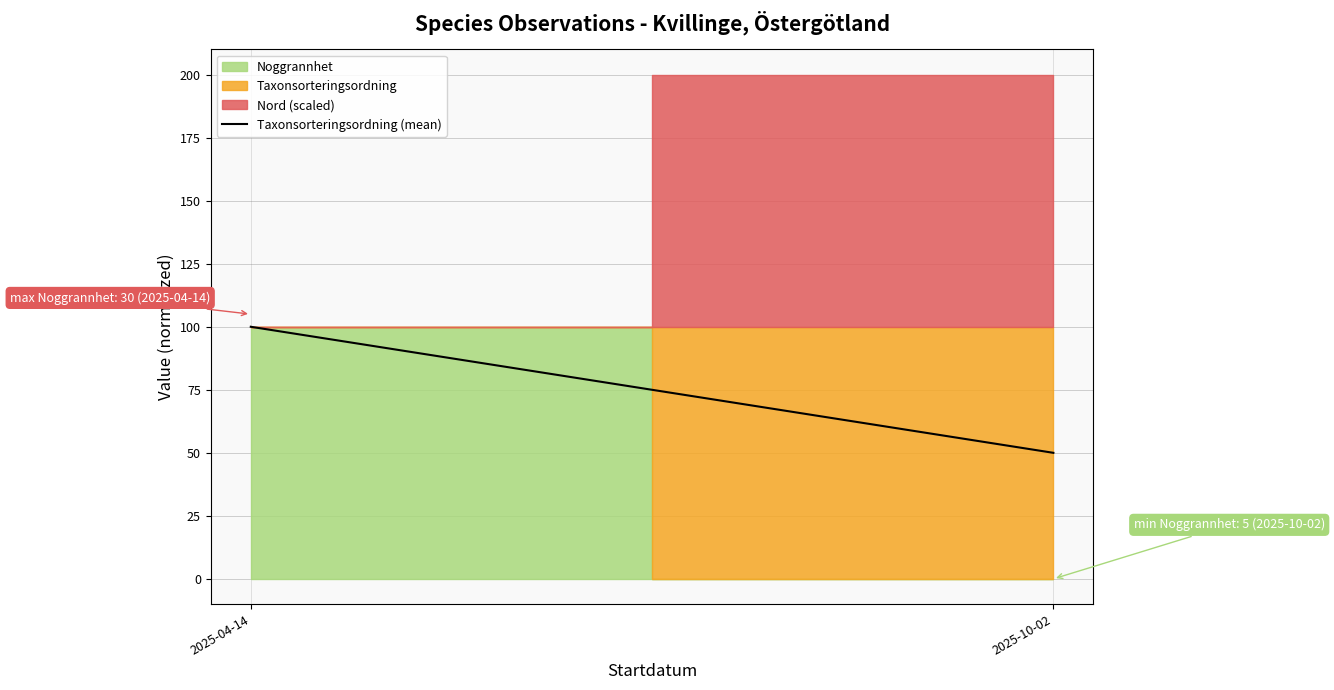

Which label corresponds to the smallest value in the chart?

2025-10-02